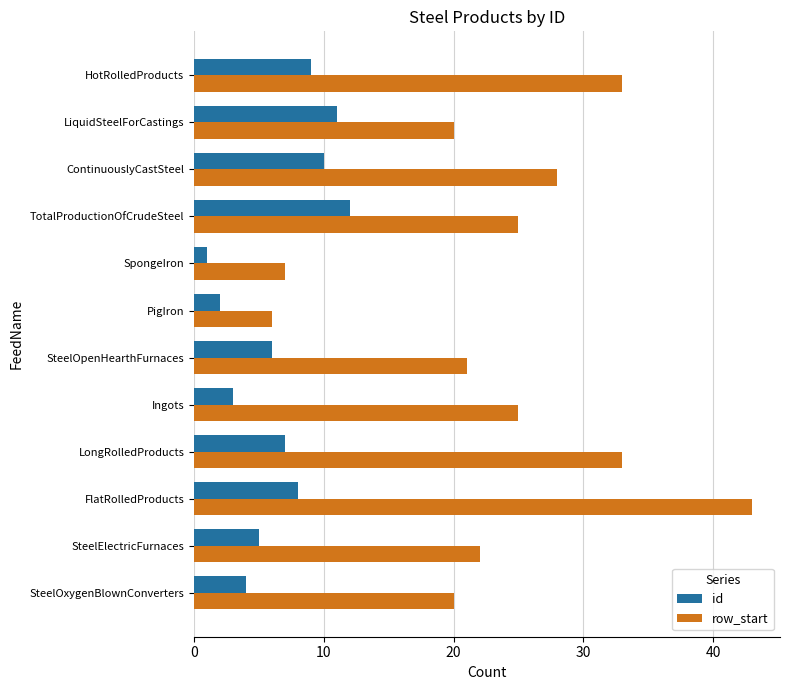

What is the smallest value displayed?

1